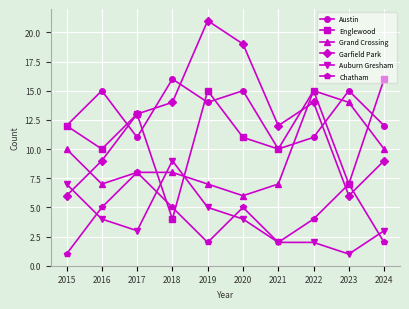

Where do Auburn Gresham and Englewood first cross each other?

2017 and 2018